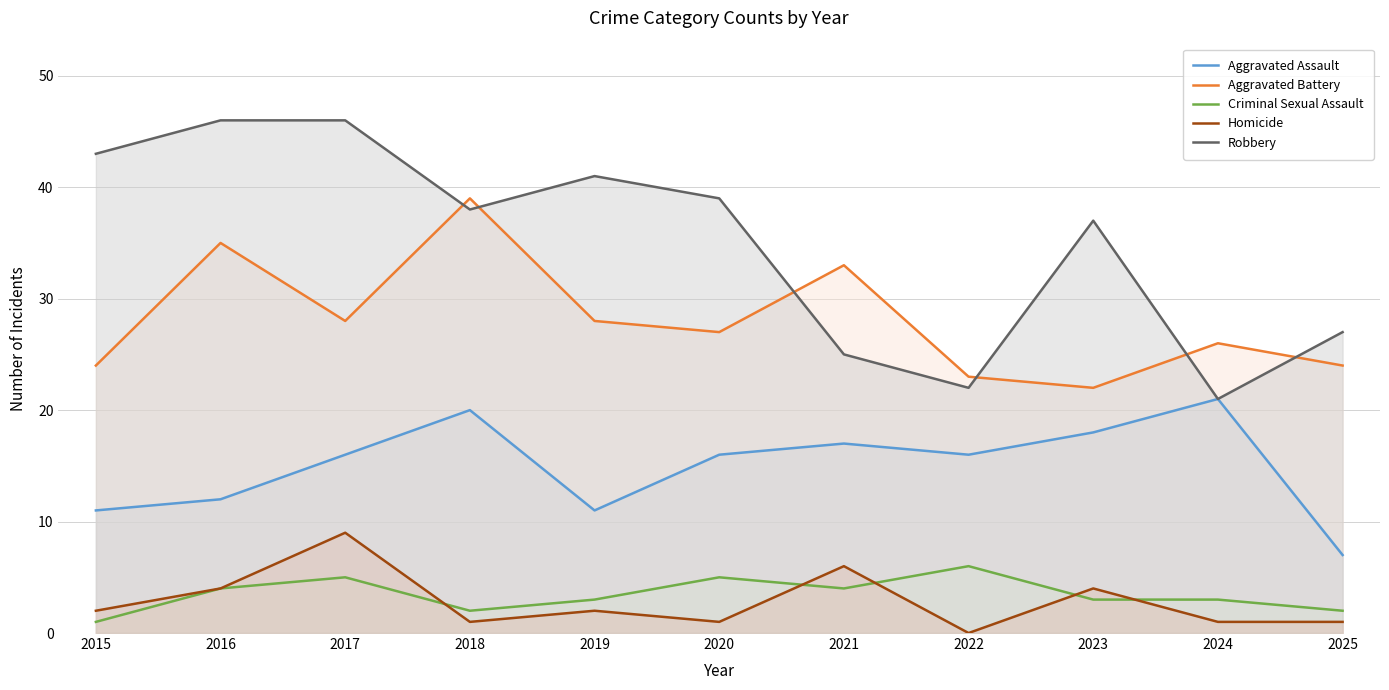

The Robbery series shows 25 at 2015. True or false?

False